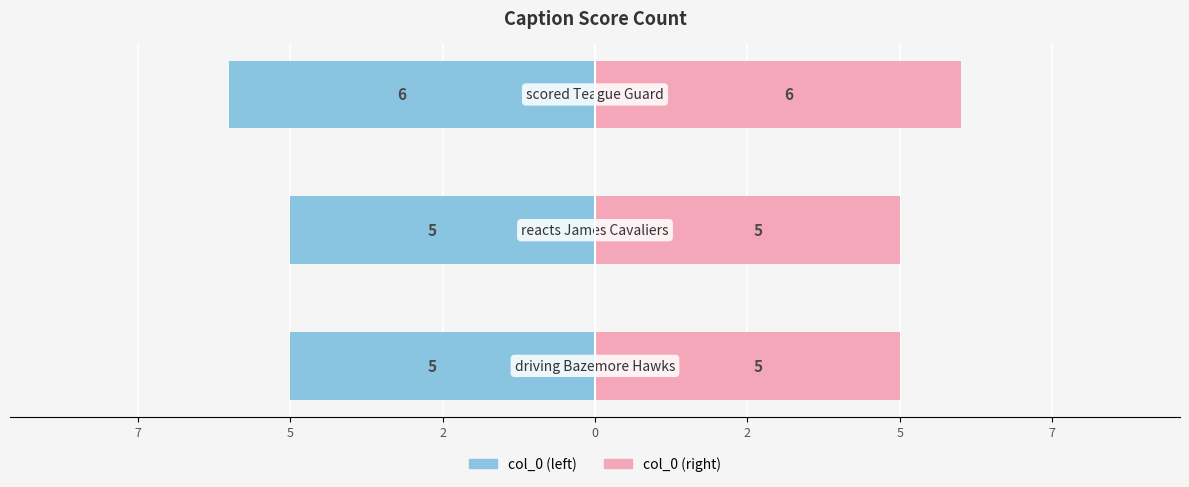

Which has a higher value, 7 or 5?

7